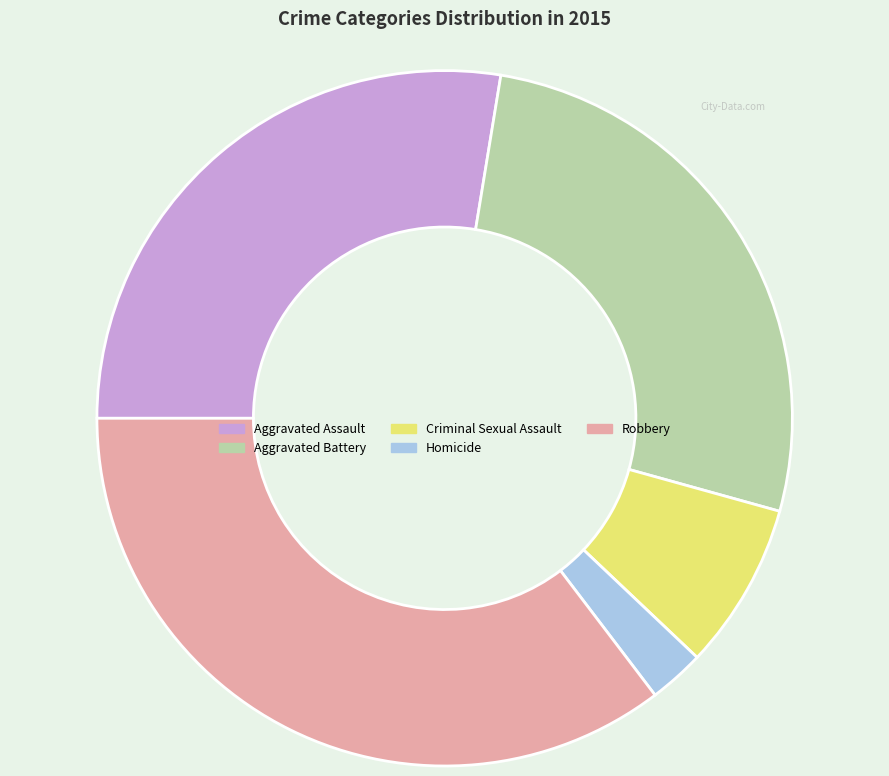

Is the sum of Robbery and Homicide greater than half?

No